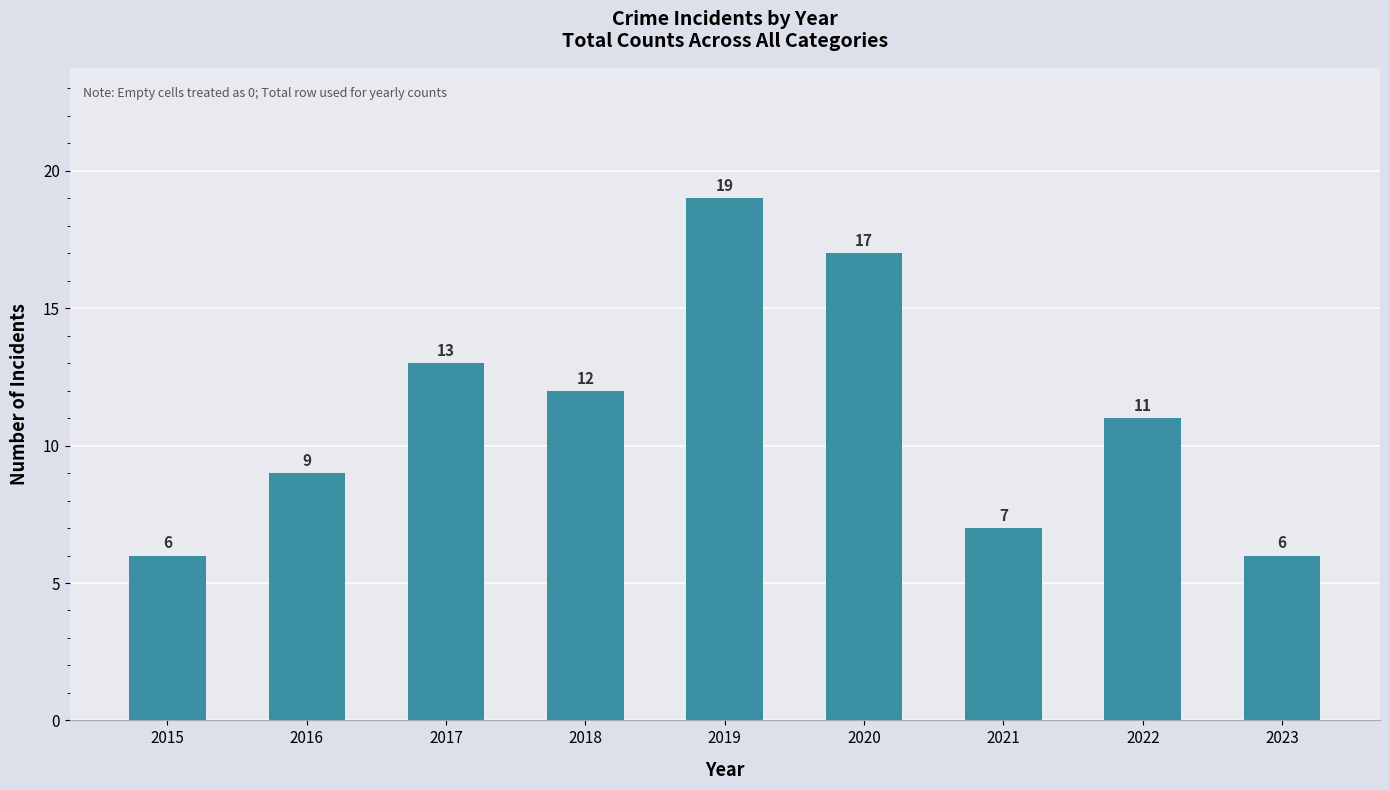

True or false: the data shows 33 at 2019.

False